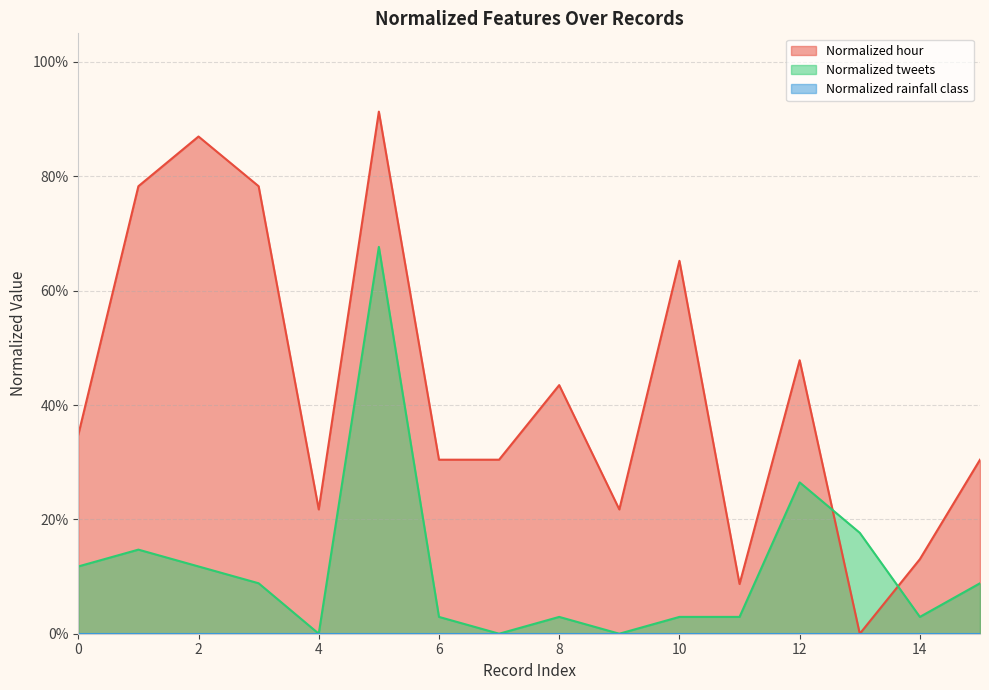

Which label corresponds to the largest value in the chart?

5